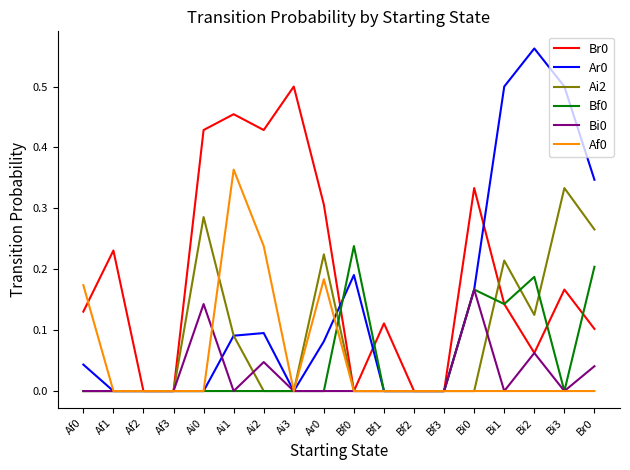

What is the total value across all series at Ai1?

1.0